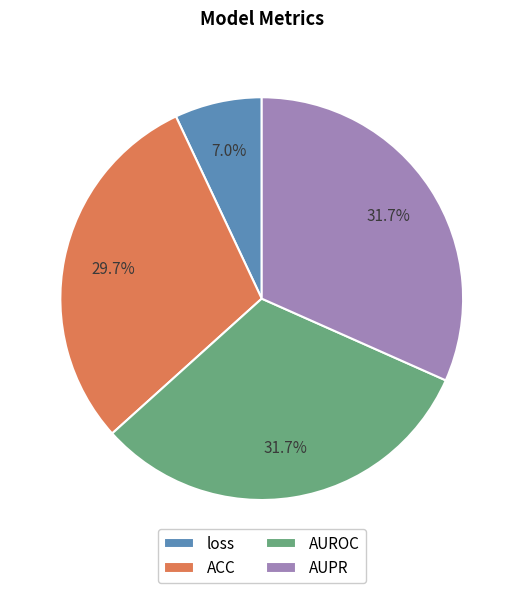

Which category has the smallest portion of the pie?

loss